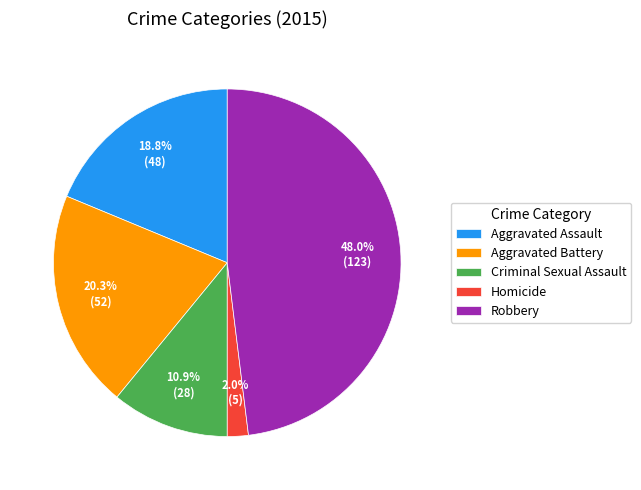

Does any single category account for the majority?

No